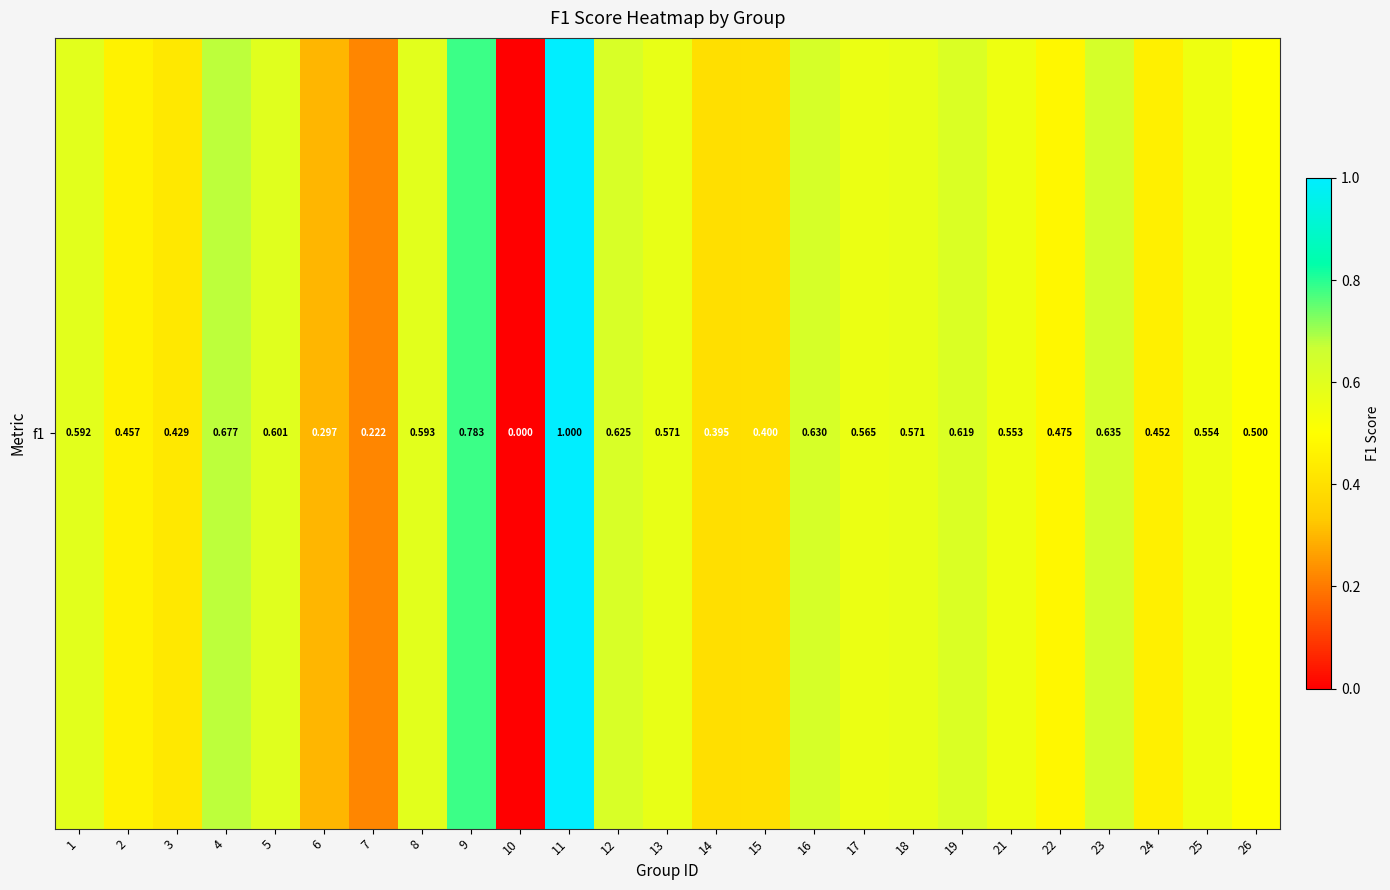

What is the change in value from 6 to 7?

-0.1